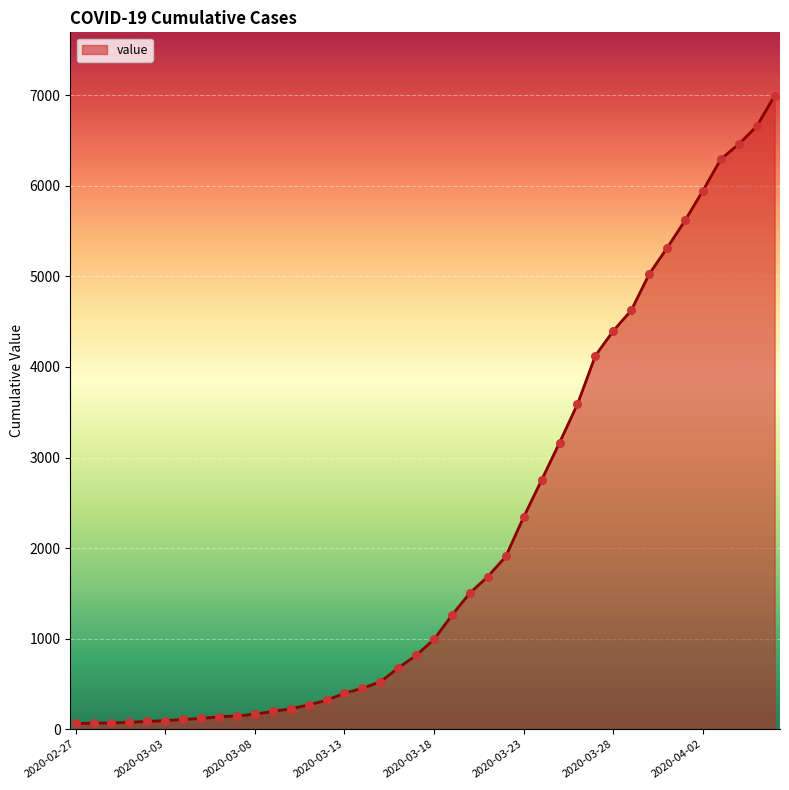

What is the difference between the maximum and minimum values?

6931